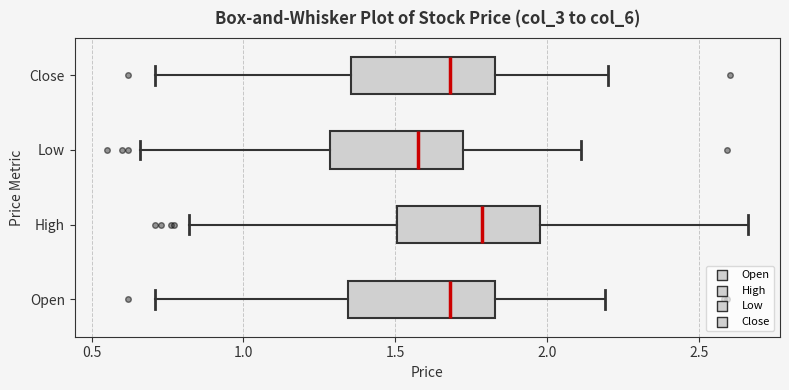

Reading bottom to top, transcribe this box plot: for each box, give where its median line is, the range the box spans, and where its two whiskers end, as read against the x-axis. The values are not printed on the chart, so give them approximately, as read against the axis.

Open: median 1.70, box 1.35 to 1.85, whiskers 0.70 to 2.20
High: median 1.80, box 1.50 to 2.00, whiskers 0.80 to 2.65
Low: median 1.60, box 1.30 to 1.70, whiskers 0.65 to 2.10
Close: median 1.70, box 1.35 to 1.85, whiskers 0.70 to 2.20